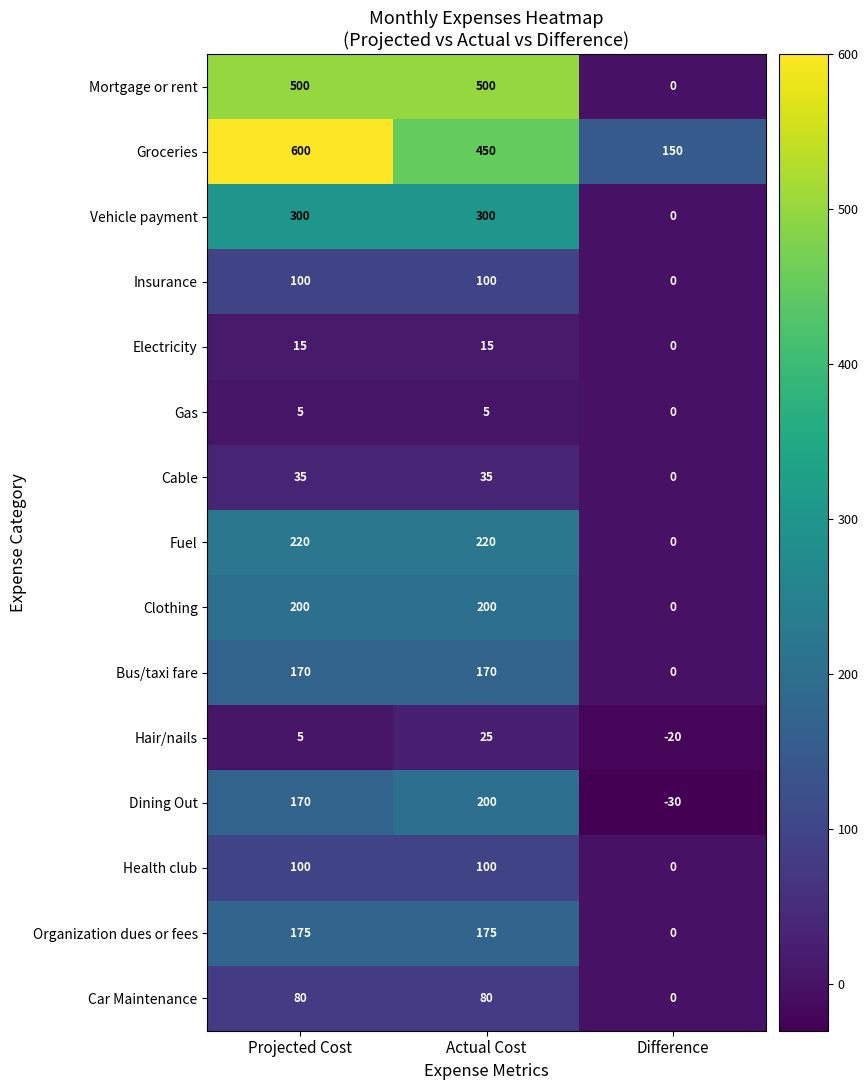

At which category is the sum across all series the highest?

Projected Cost